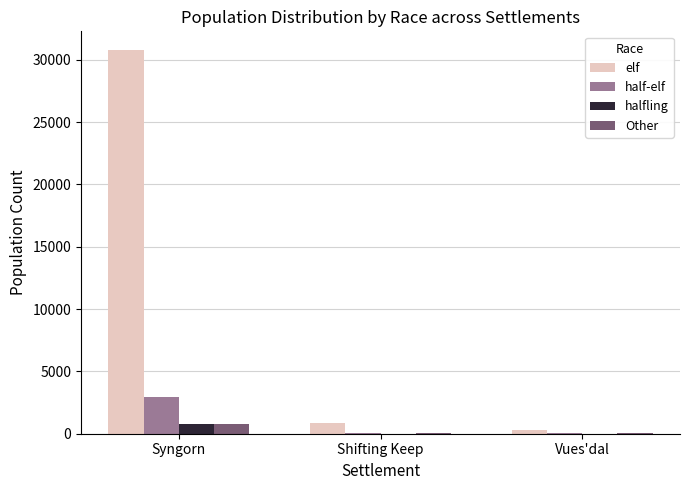

What is the approximate value of halfling at Vues'dal?

13.7